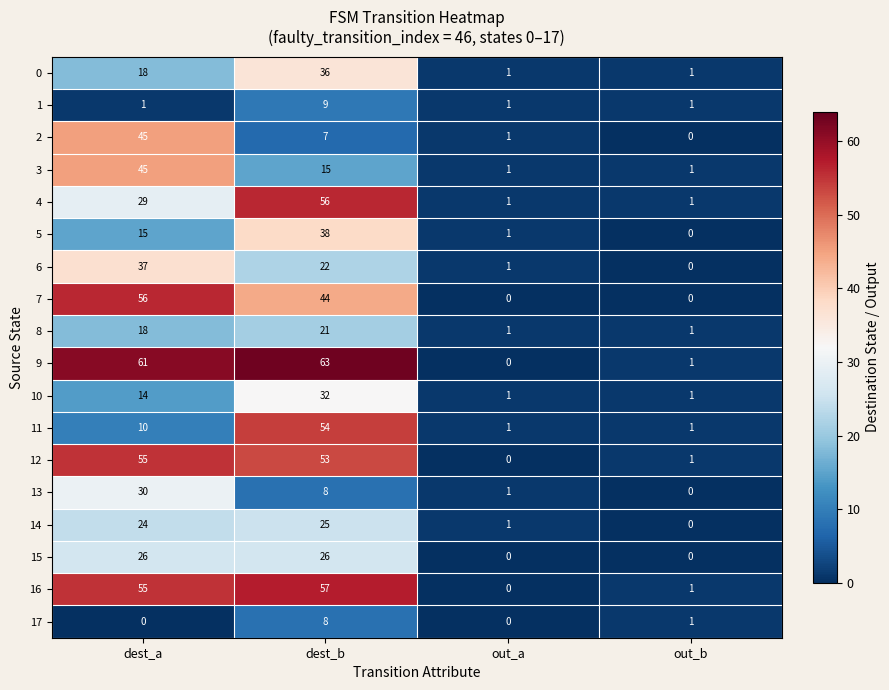

What is the greatest value displayed?

63